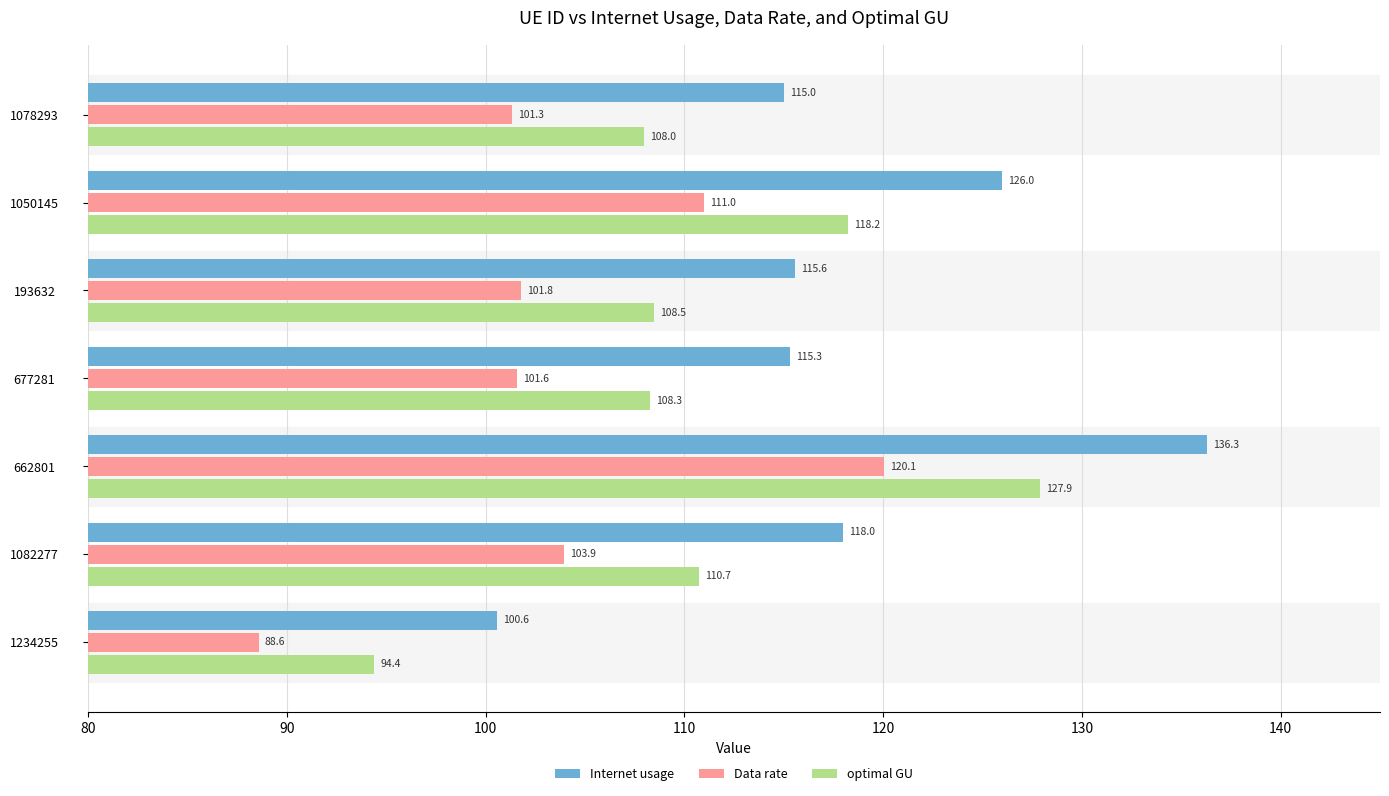

How many data points in optimal GU are above 108?

5